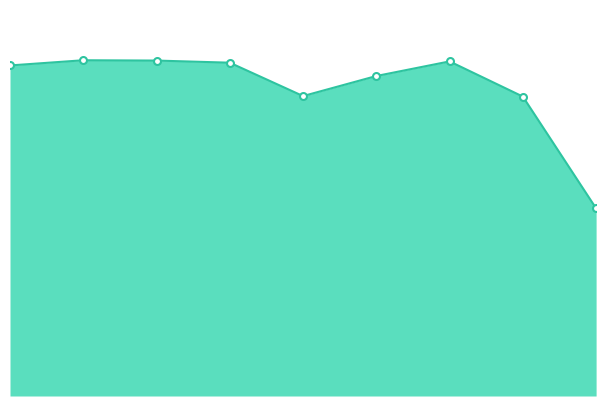

How many lines are shown in the chart?

1